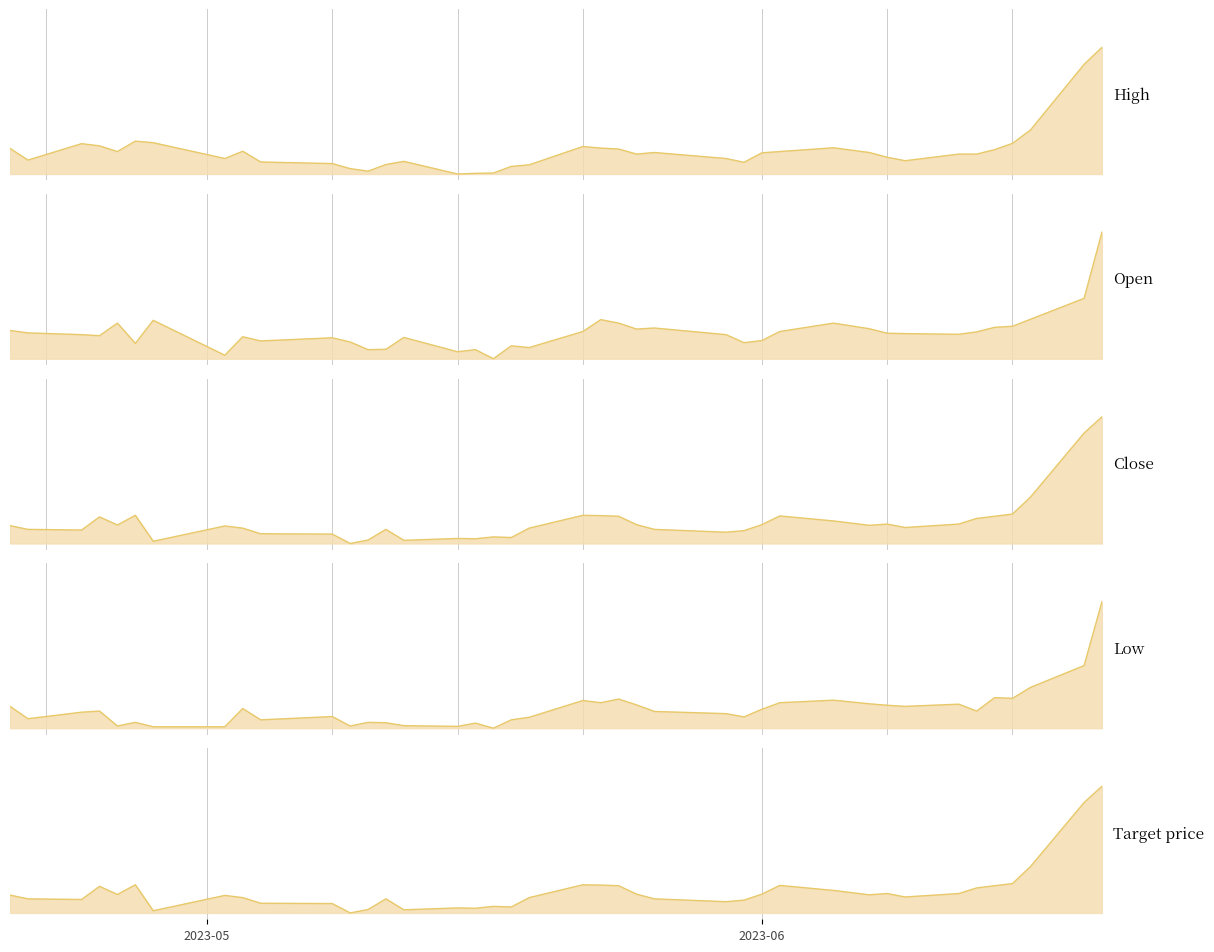

How many times do Low and Target price cross each other?

19